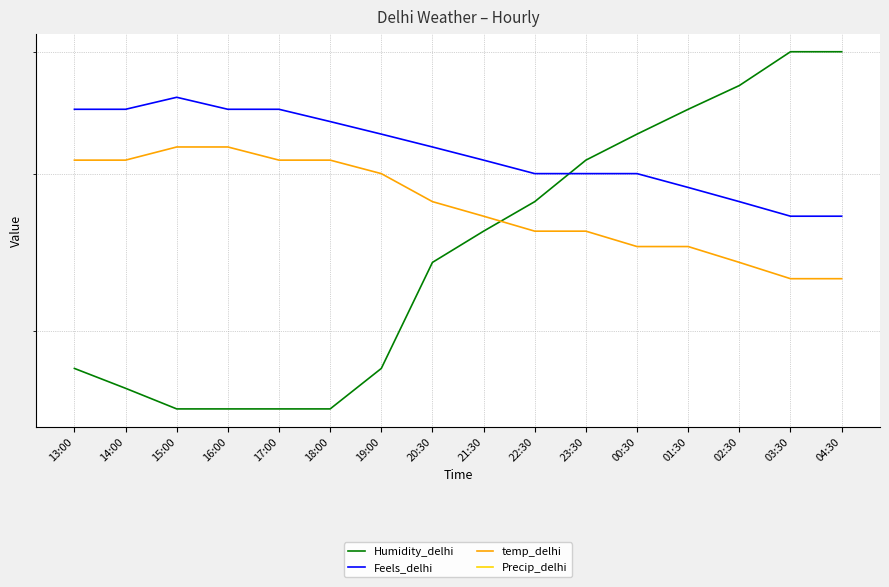

True or false: Humidity_delhi has more than 1 interior local peaks.

False